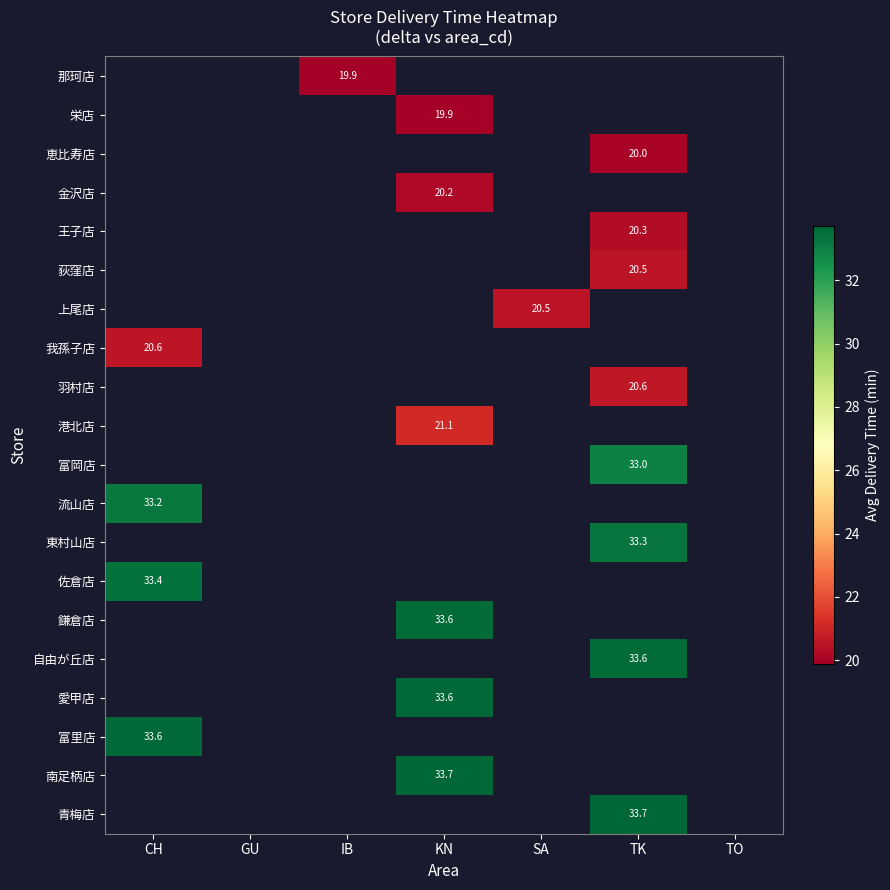

What is the smallest value displayed?

19.9